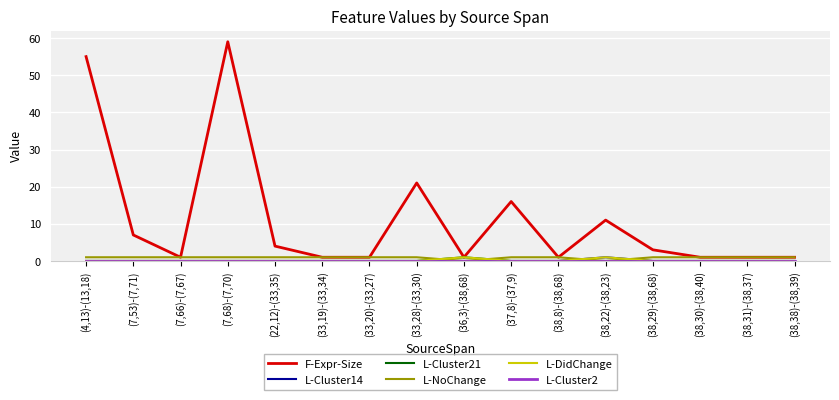

Which series changed the most between (33,28)-(33,30) and (38,38)-(38,39)?

F-Expr-Size